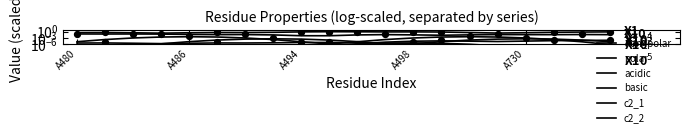

What is the total value across all series at A494?

0.7